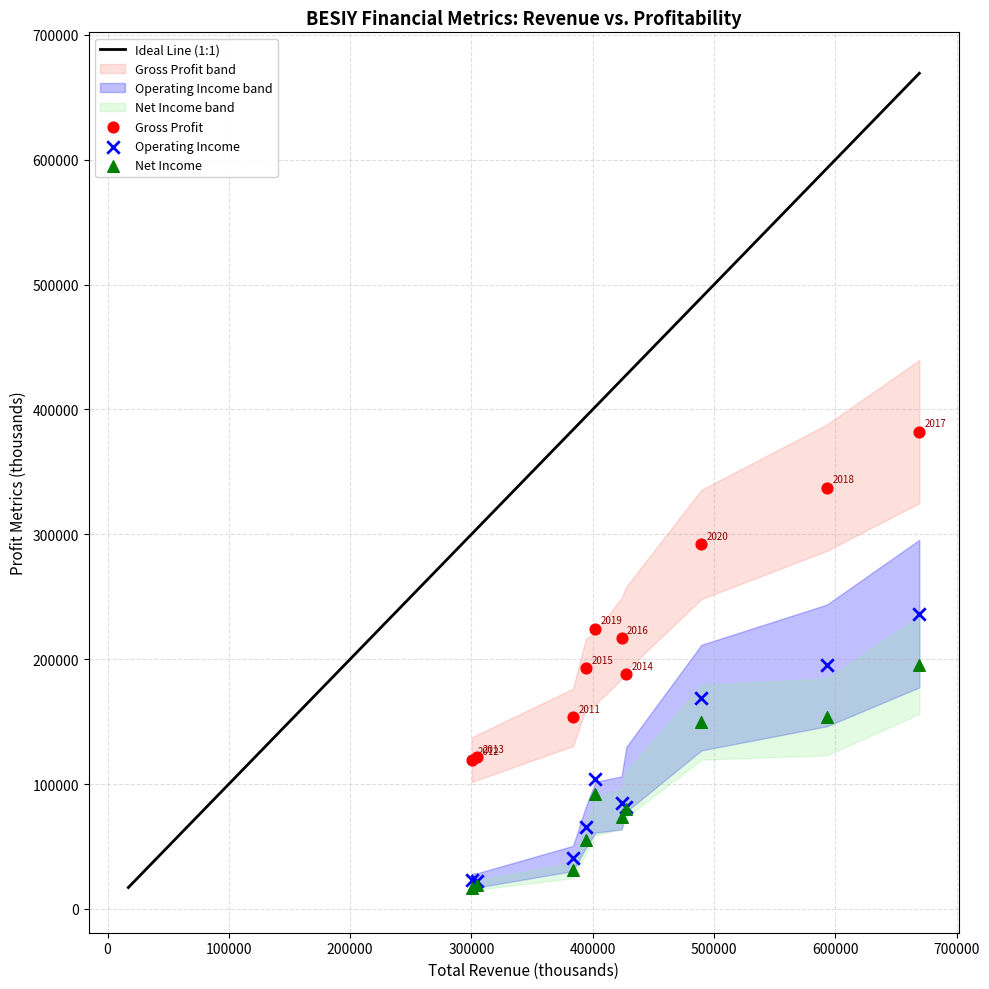

In the Gross Profit series, what Y value is closest to 250850?

224500